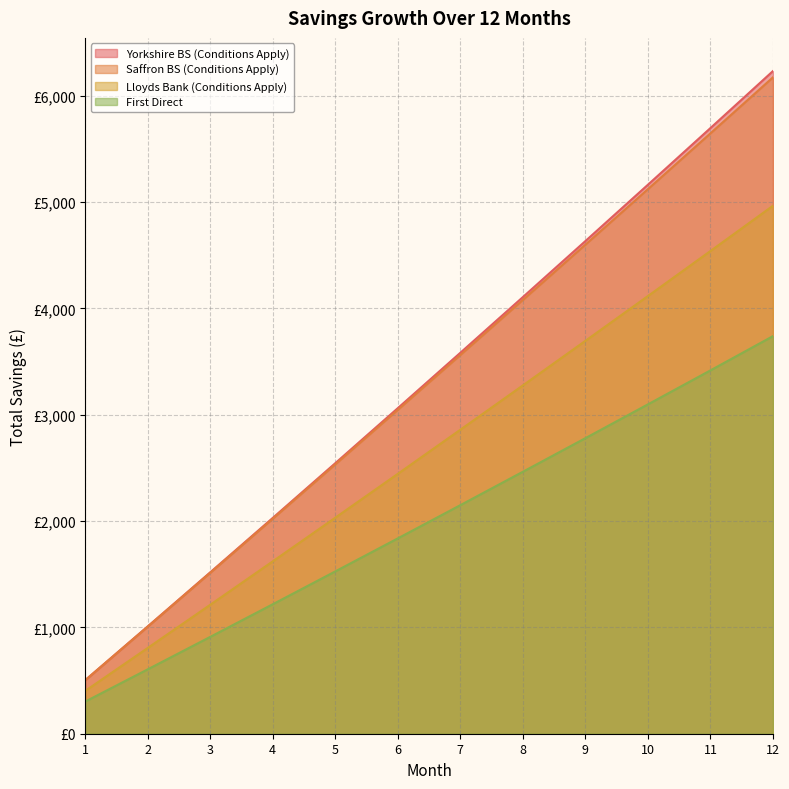

True or false: First Direct and Saffron BS (Conditions Apply) cross at least once.

False